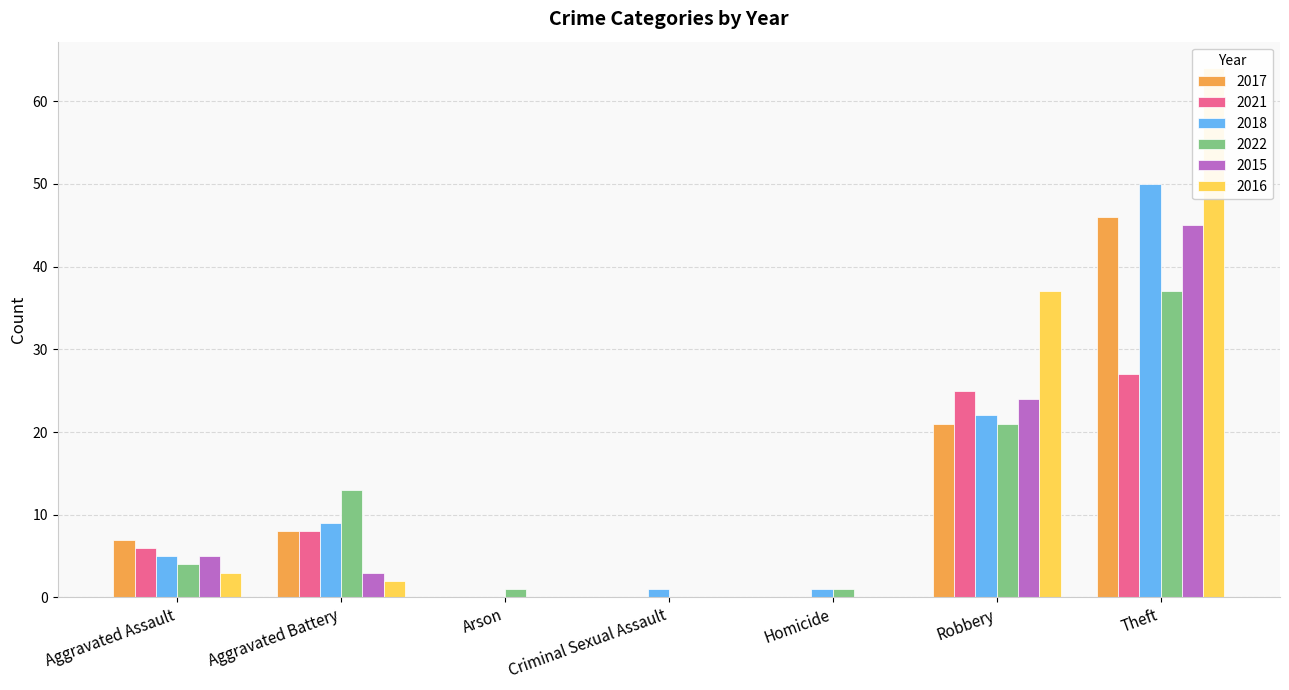

Reading right to left, what are all the values shown in this chart?

2017: Theft=46	Robbery=21	Homicide=0	Criminal Sexual Assault=0	Arson=0	Aggravated Battery=8	Aggravated Assault=7
2021: Theft=27	Robbery=25	Homicide=0	Criminal Sexual Assault=0	Arson=0	Aggravated Battery=8	Aggravated Assault=6
2018: Theft=50	Robbery=22	Homicide=1	Criminal Sexual Assault=1	Arson=0	Aggravated Battery=9	Aggravated Assault=5
2022: Theft=37	Robbery=21	Homicide=1	Criminal Sexual Assault=0	Arson=1	Aggravated Battery=13	Aggravated Assault=4
2015: Theft=45	Robbery=24	Homicide=0	Criminal Sexual Assault=0	Arson=0	Aggravated Battery=3	Aggravated Assault=5
2016: Theft=64	Robbery=37	Homicide=0	Criminal Sexual Assault=0	Arson=0	Aggravated Battery=2	Aggravated Assault=3